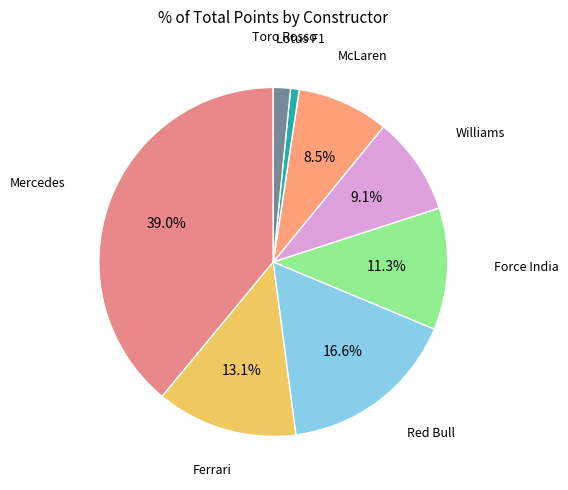

How many segments does this pie chart have?

8